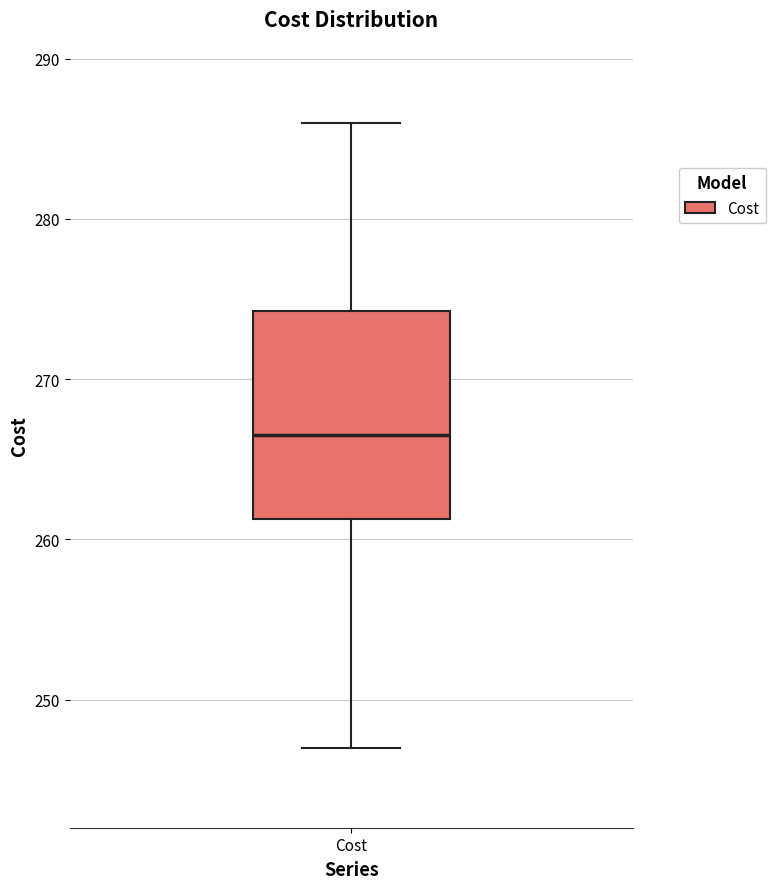

Transcribe this box plot: give where the median line is, the range the box spans, and where the two whiskers end, as read against the y-axis. The values are not printed on the chart, so give them approximately, as read against the axis.

median 267, box 261 to 274, whiskers 247 to 286